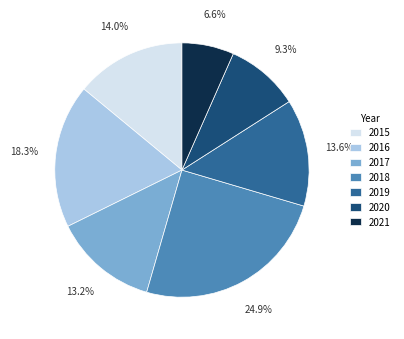

Count the number of slices in the pie.

7